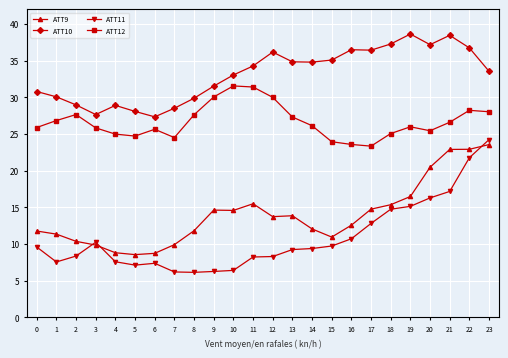

What is the maximum value for ATT9?

23.5